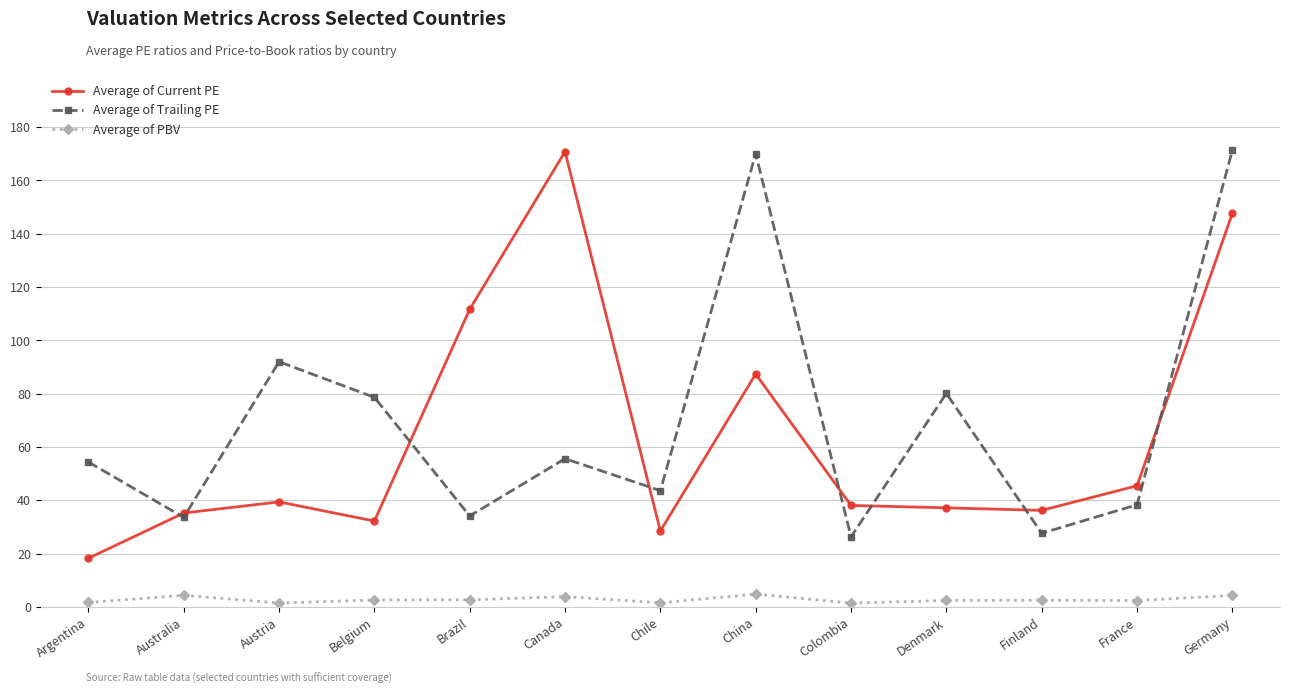

What is the difference between the highest and lowest values at Australia?

30.9